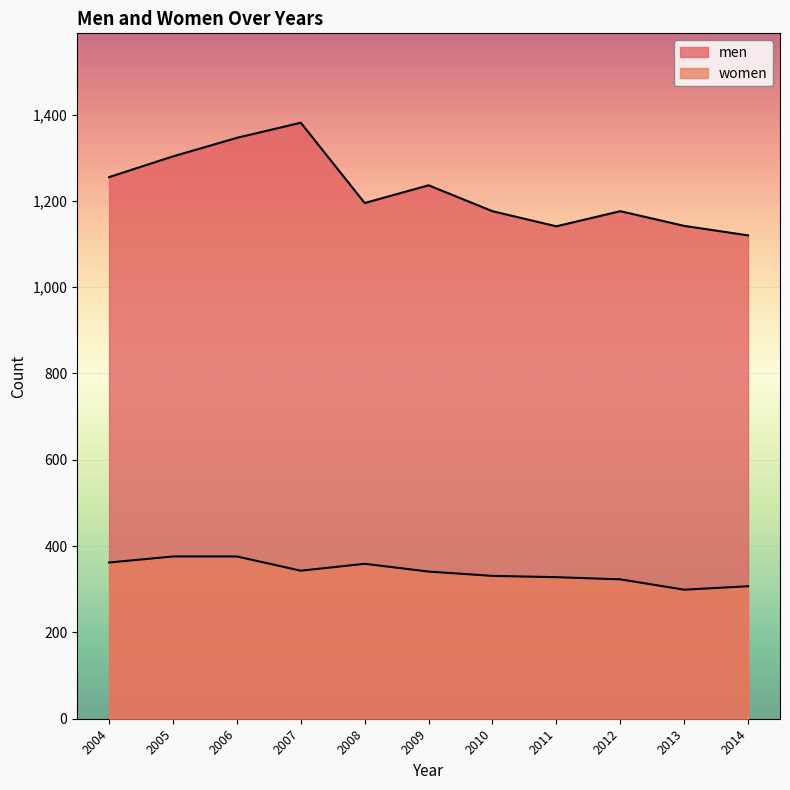

True or false: men and women cross at least once.

False